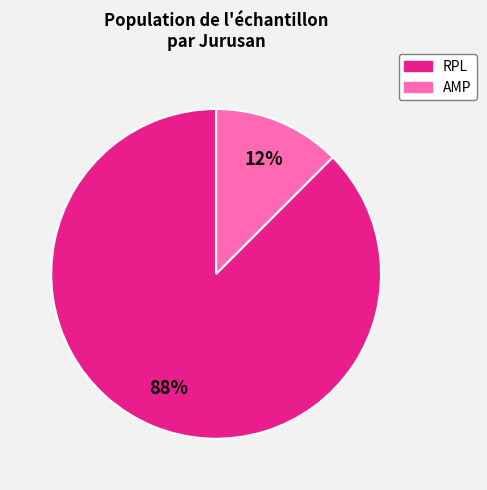

Is there a majority slice in this chart?

Yes